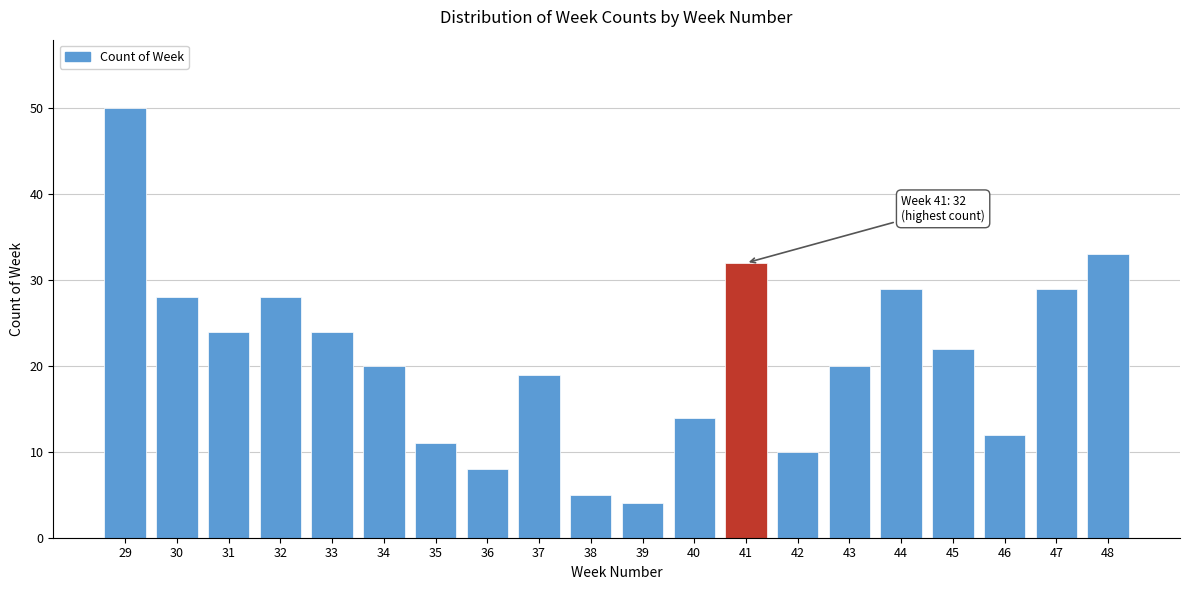

Reading left to right, extract all data points from this chart.

50	28	24	28	24	20	11	8	19	5	4	14	32	10	20	29	22	12	29	33